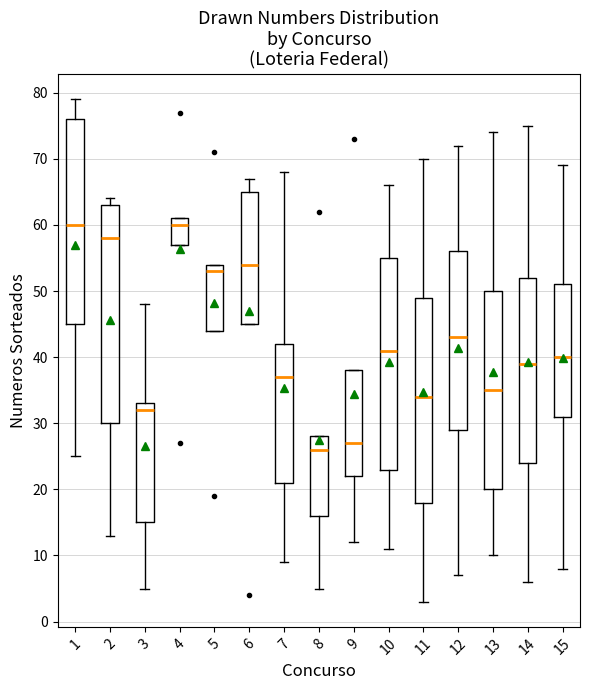

Reading left to right, transcribe this box plot: for each box, give where its median line is, the range the box spans, and where its two whiskers end, as read against the y-axis. The values are not printed on the chart, so give them approximately, as read against the axis.

1: median 60, box 45 to 76, whiskers 25 to 79
2: median 58, box 30 to 63, whiskers 13 to 64
3: median 32, box 15 to 33, whiskers 5 to 48
4: median 60, box 57 to 61, whiskers 57 to 61
5: median 53, box 44 to 54, whiskers 44 to 54
6: median 54, box 45 to 65, whiskers 45 to 67
7: median 37, box 21 to 42, whiskers 9 to 68
8: median 26, box 16 to 28, whiskers 5 to 28
9: median 27, box 22 to 38, whiskers 12 to 38
10: median 41, box 23 to 55, whiskers 11 to 66
11: median 34, box 18 to 49, whiskers 3 to 70
12: median 43, box 29 to 56, whiskers 7 to 72
13: median 35, box 20 to 50, whiskers 10 to 74
14: median 39, box 24 to 52, whiskers 6 to 75
15: median 40, box 31 to 51, whiskers 8 to 69